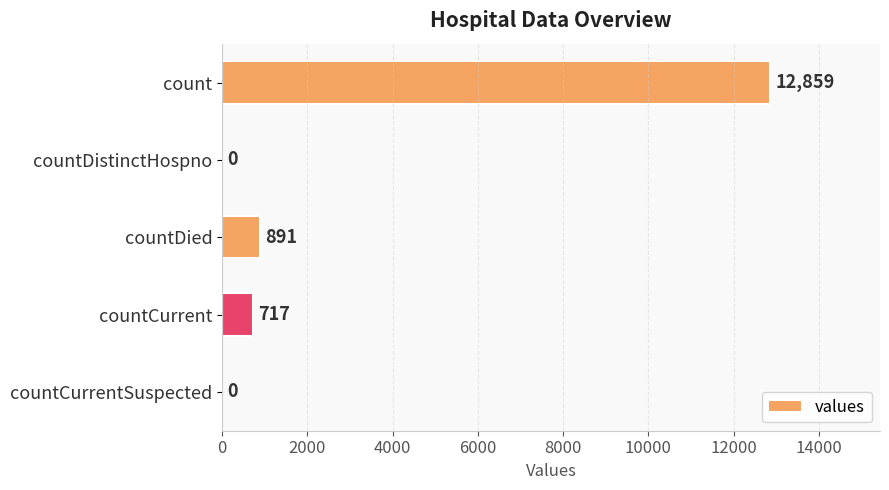

Are the bars grouped side by side (vs. stacked)?

No